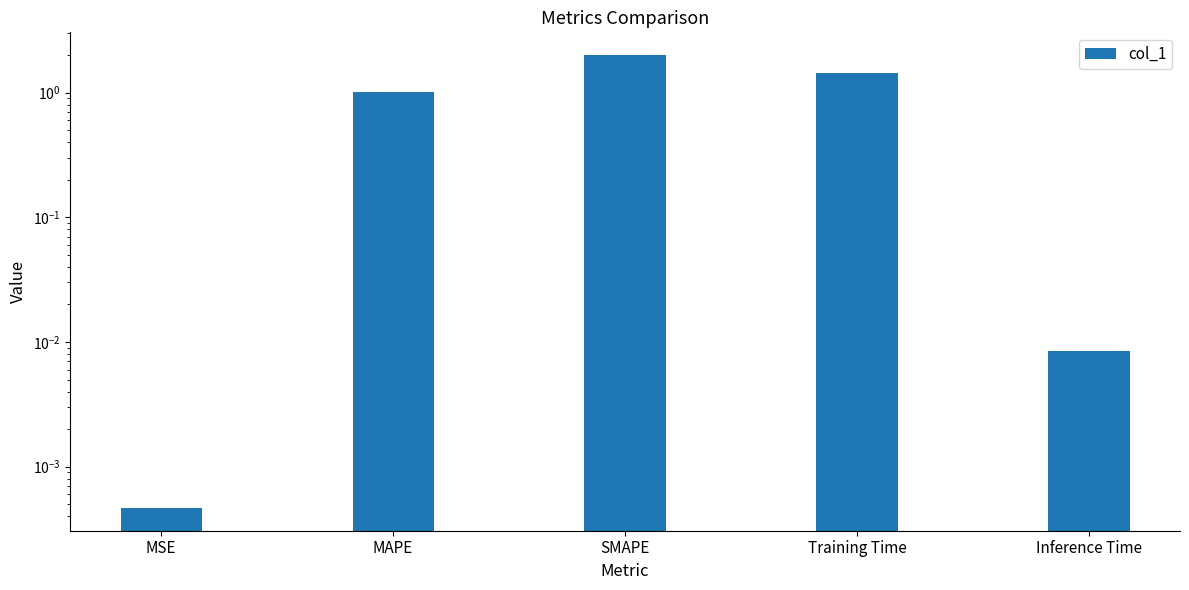

What is the label of the 4th bar from the right?

MAPE